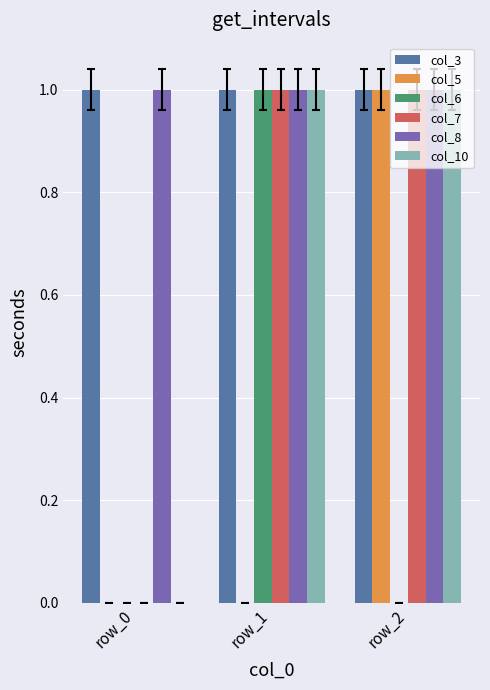

True or false: col_8 has a value of 1 at row_0.

True